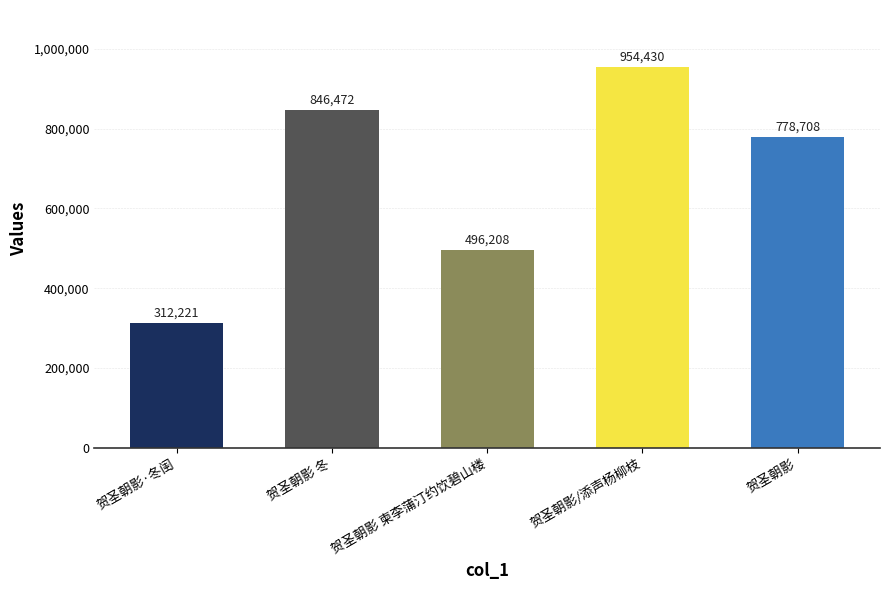

What is the difference between the values at 贺圣朝影·冬闺 and 贺圣朝影/添声杨柳枝?

642209